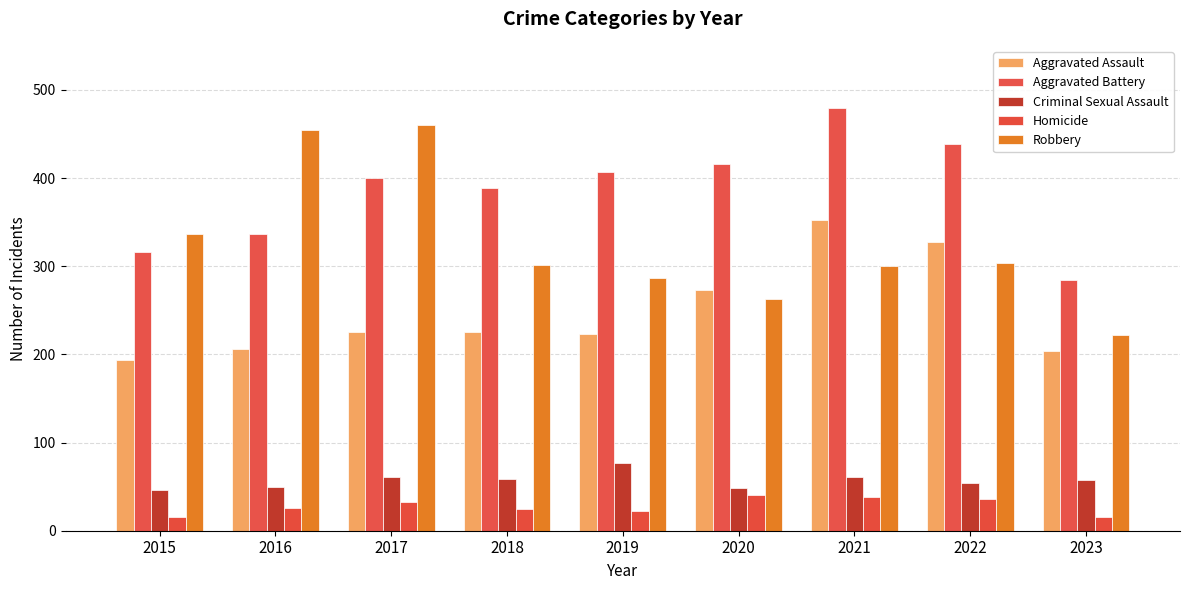

Does the chart contain any negative values?

No